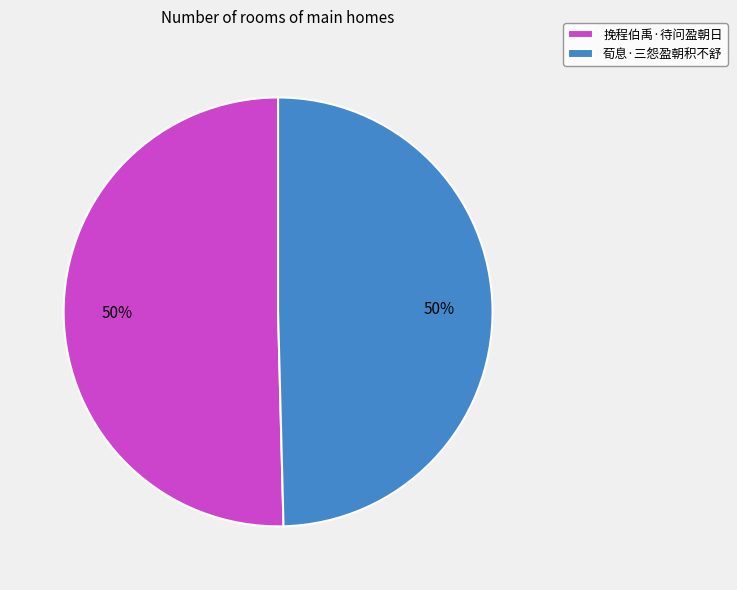

To the nearest percent, what is the average slice percentage?

50%